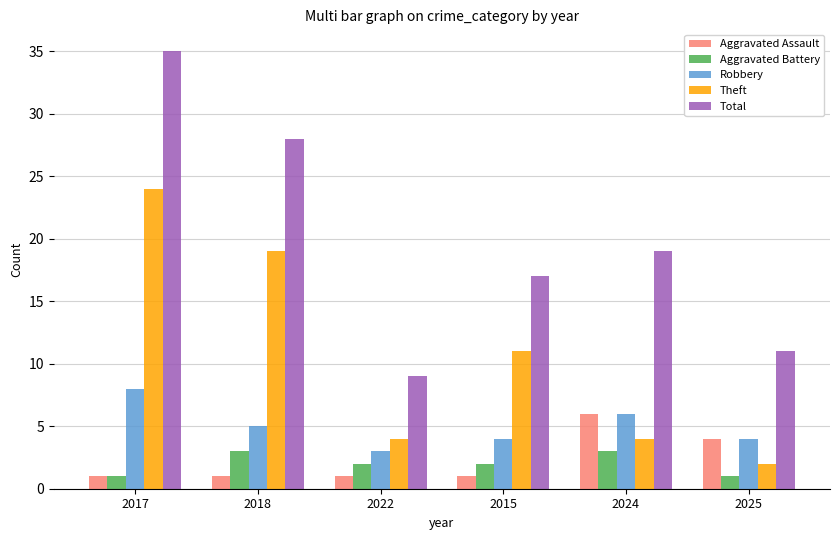

What is the difference between the highest and lowest values at 2022?

8